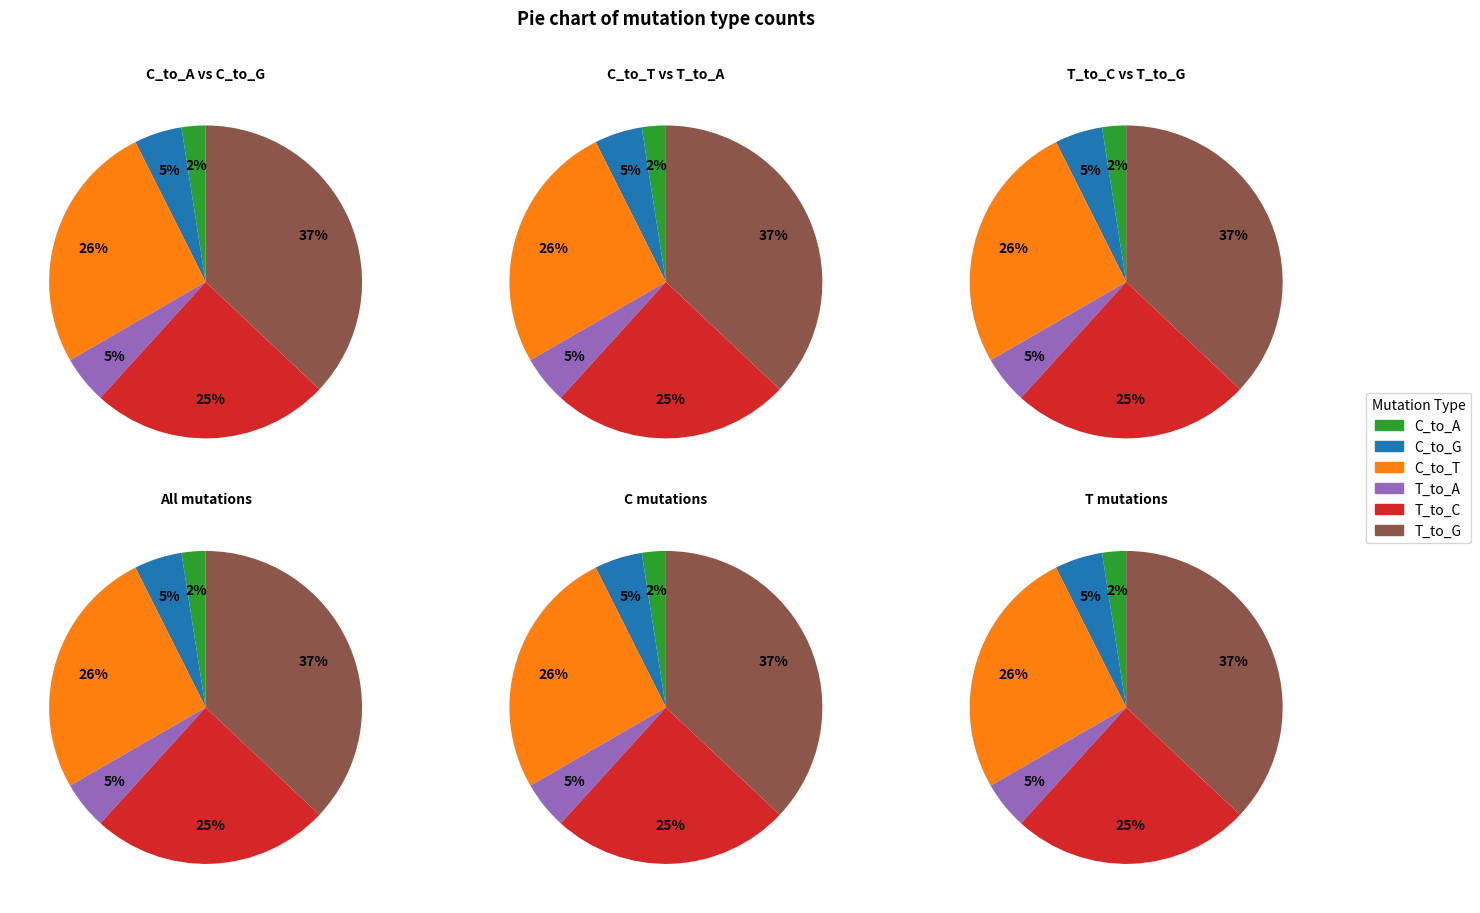

How many slices are in this pie chart?

6